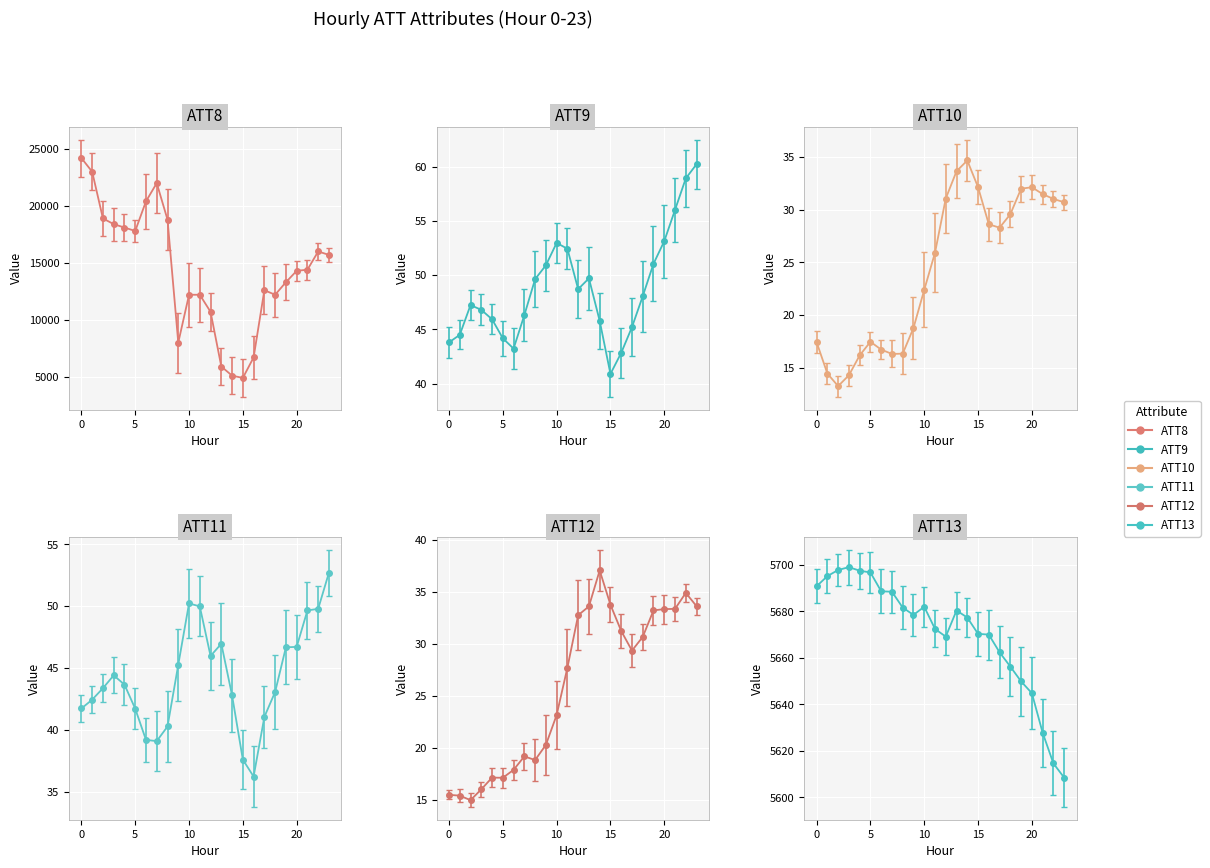

Which category has the highest value in the ATT13 series?

3